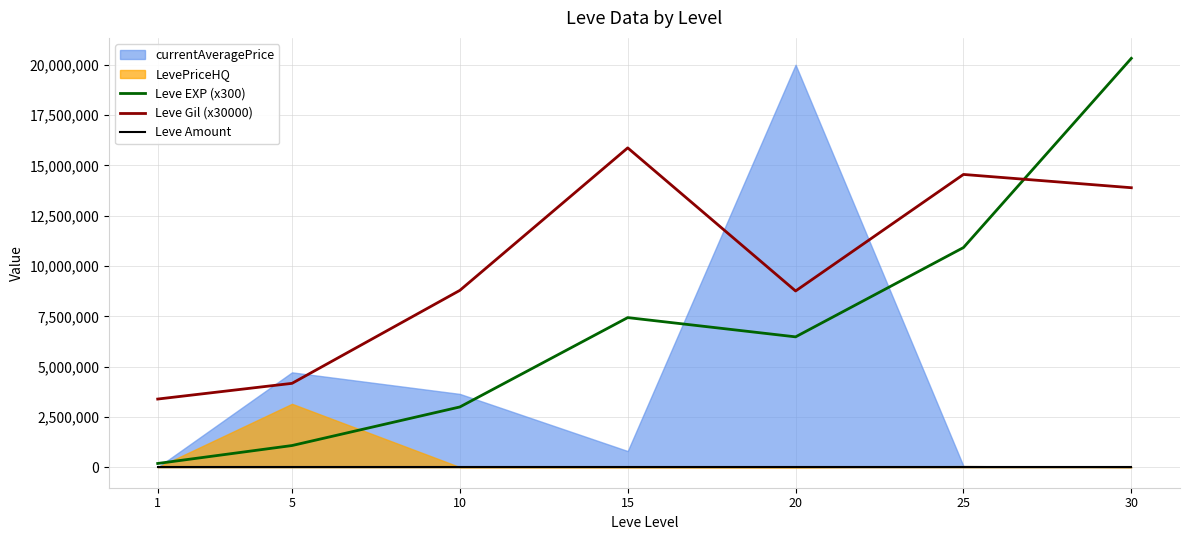

Read the Leve Amount value at 10.

5000